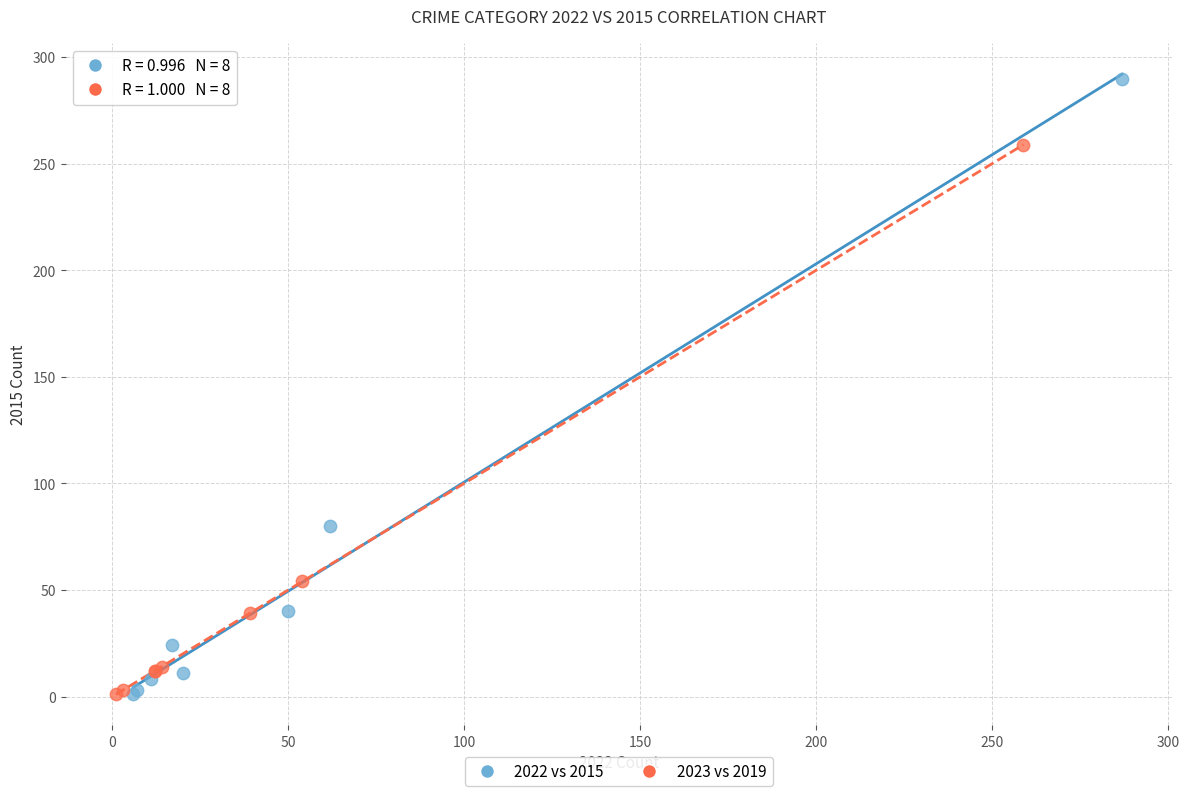

Which series contains the highest Y value?

2022 vs 2015